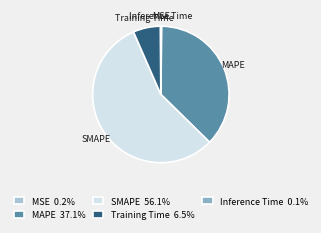

Which slice is the largest?

SMAPE